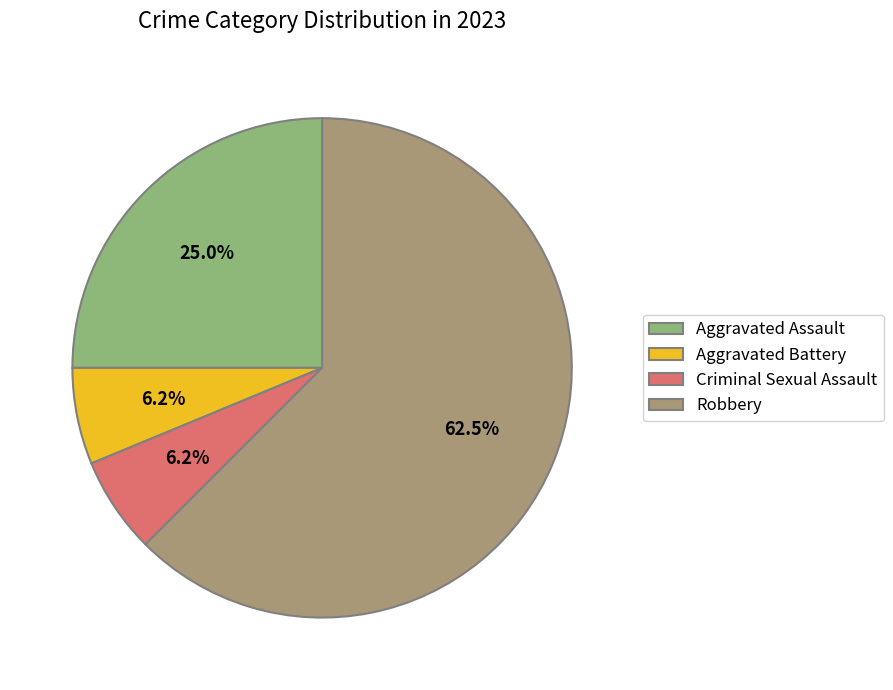

What is the largest slice in the pie chart?

Robbery